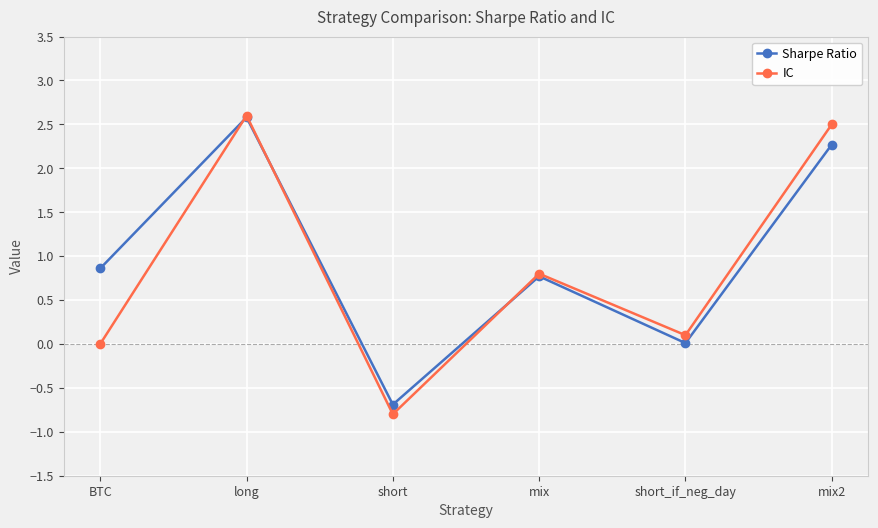

What is the smallest value displayed?

-0.8